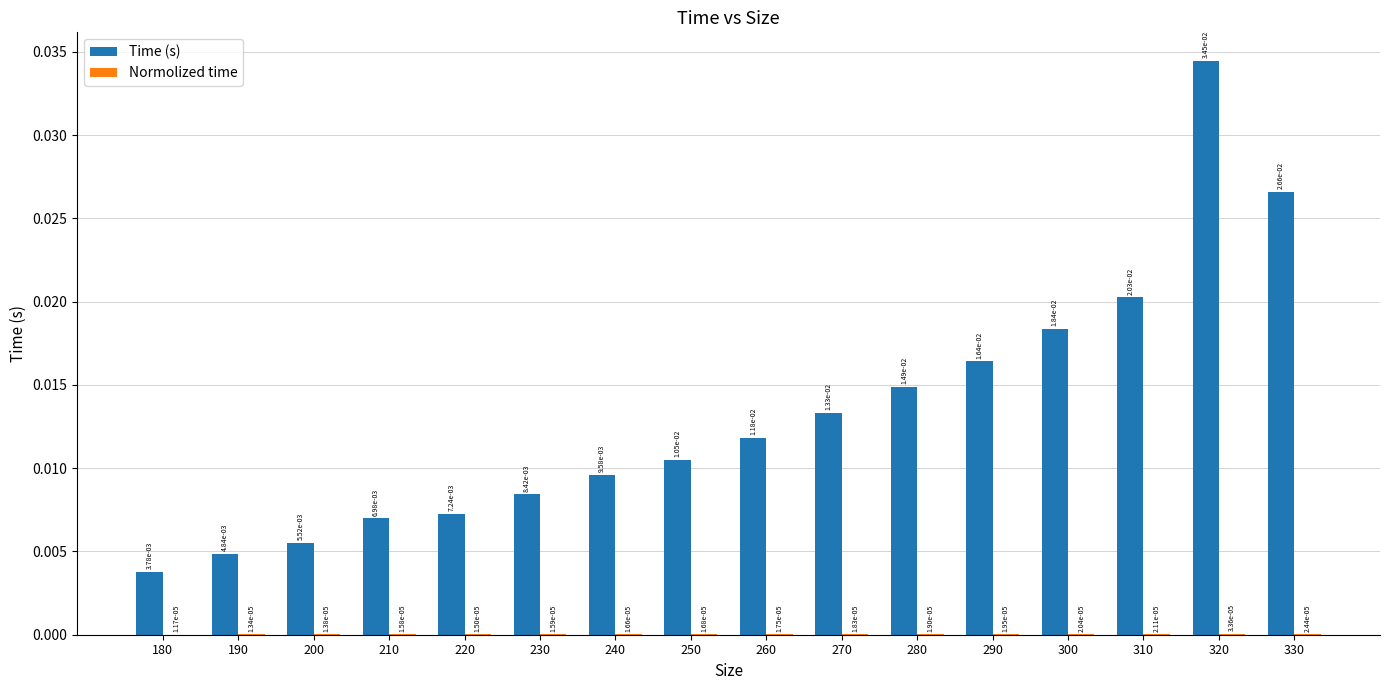

How many Time (s) values are between 0 and 1?

16